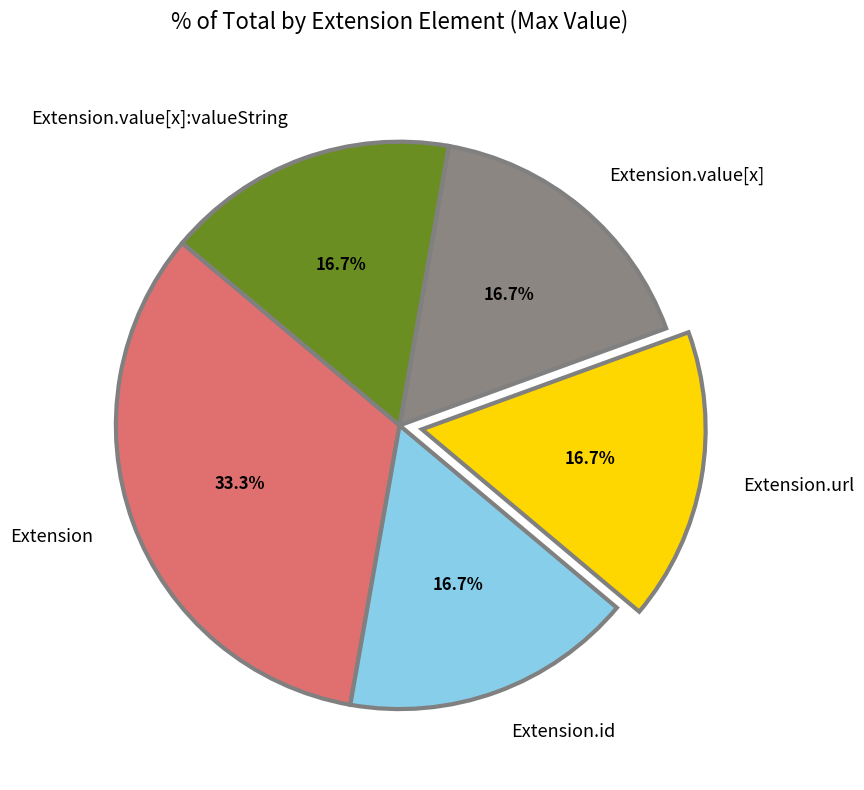

Is there a majority slice in this chart?

No